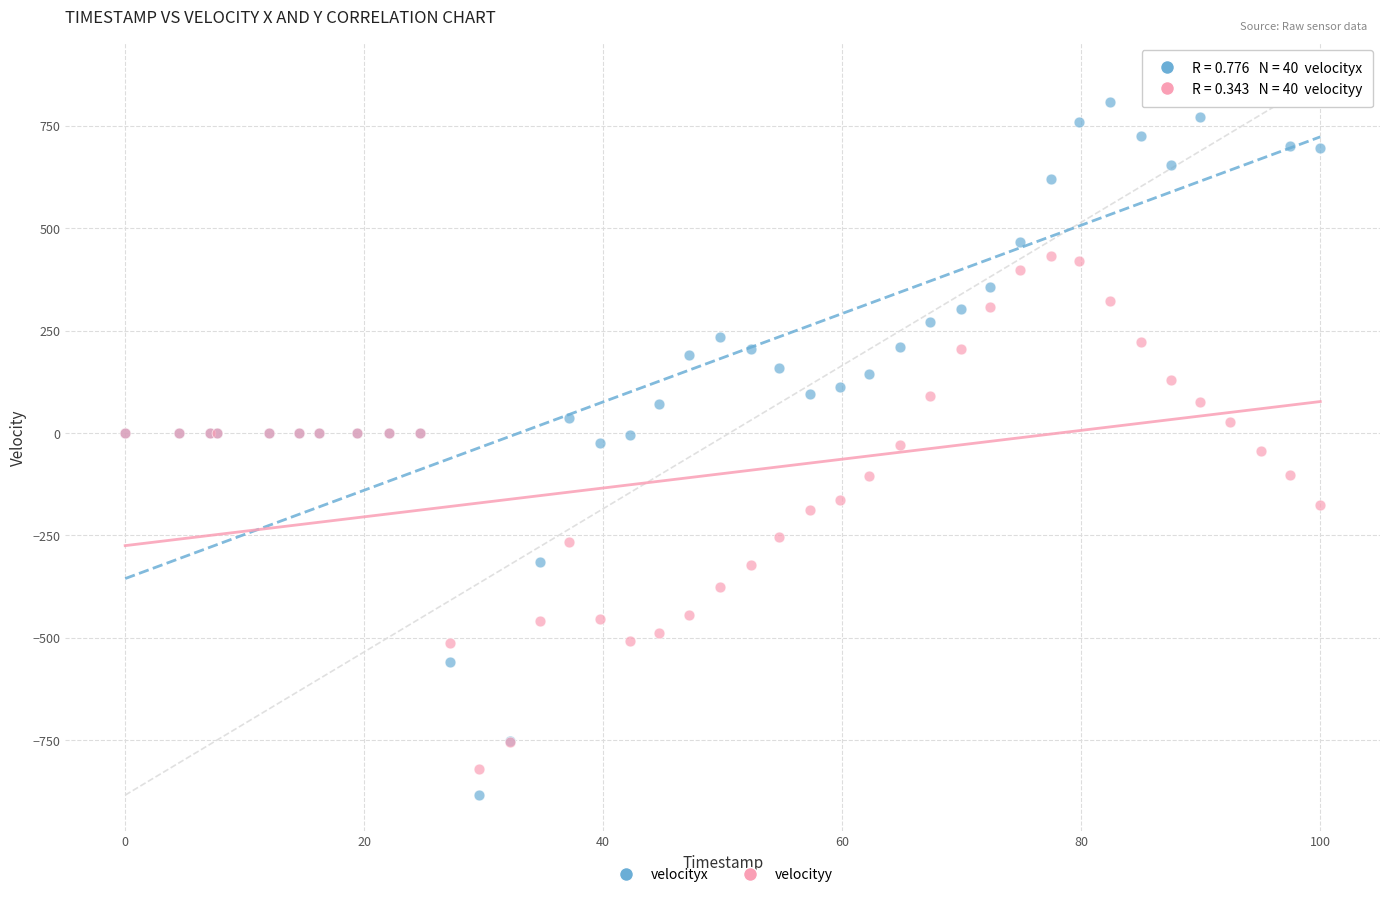

Which series has the widest spread of Y values?

velocityx